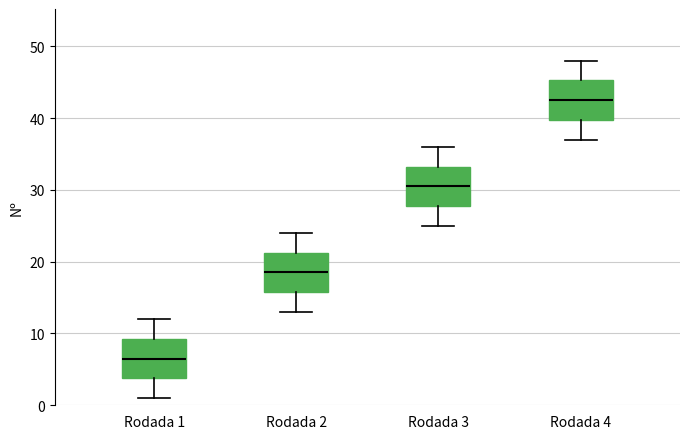

Which box's median line is the lowest?

Rodada 1